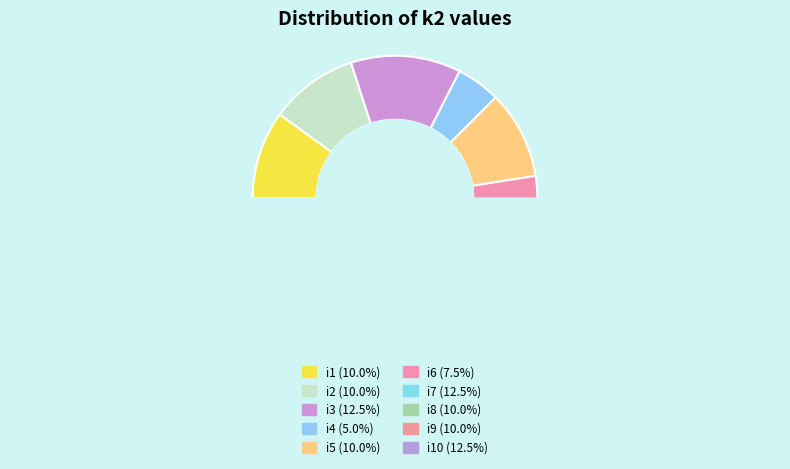

Is the sum of i3 and i5 greater than half?

No